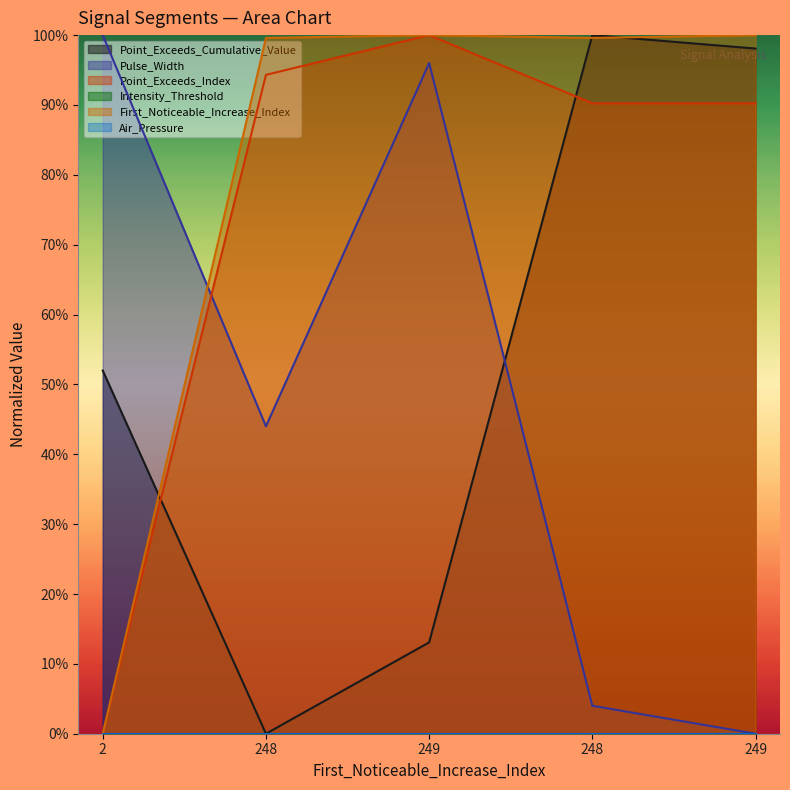

At how many categories does at least one series exceed 0?

5